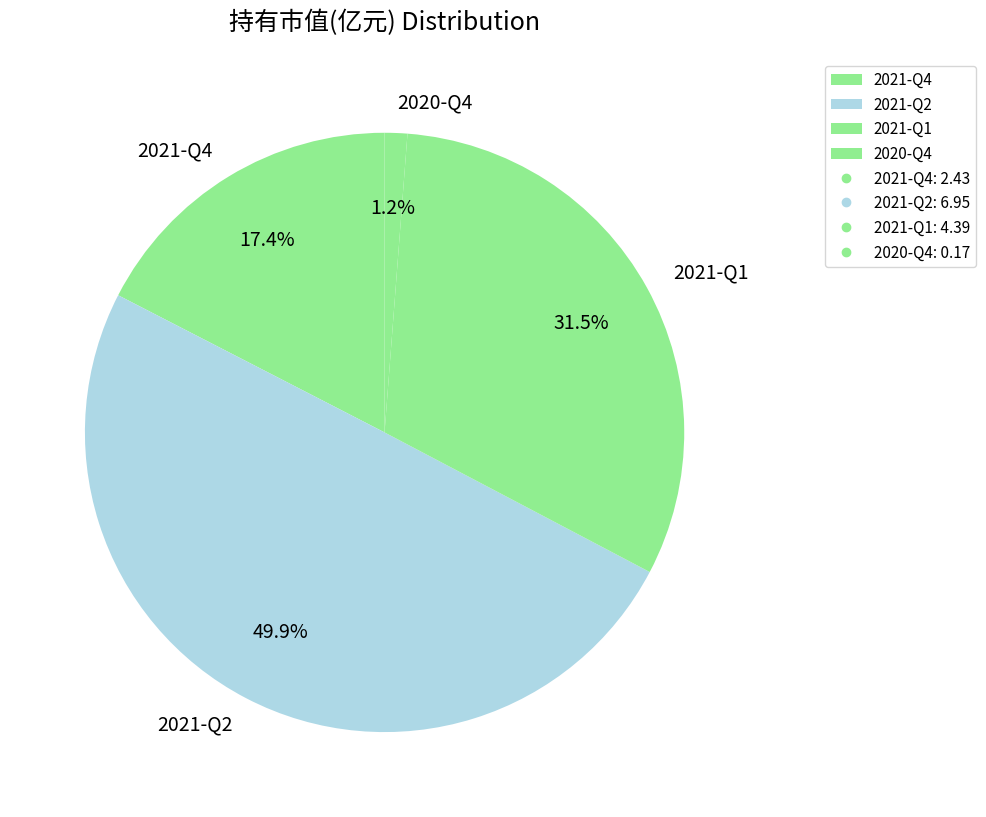

Rank the categories by value from highest to lowest.

2021-Q2, 2021-Q1, 2021-Q4, 2020-Q4